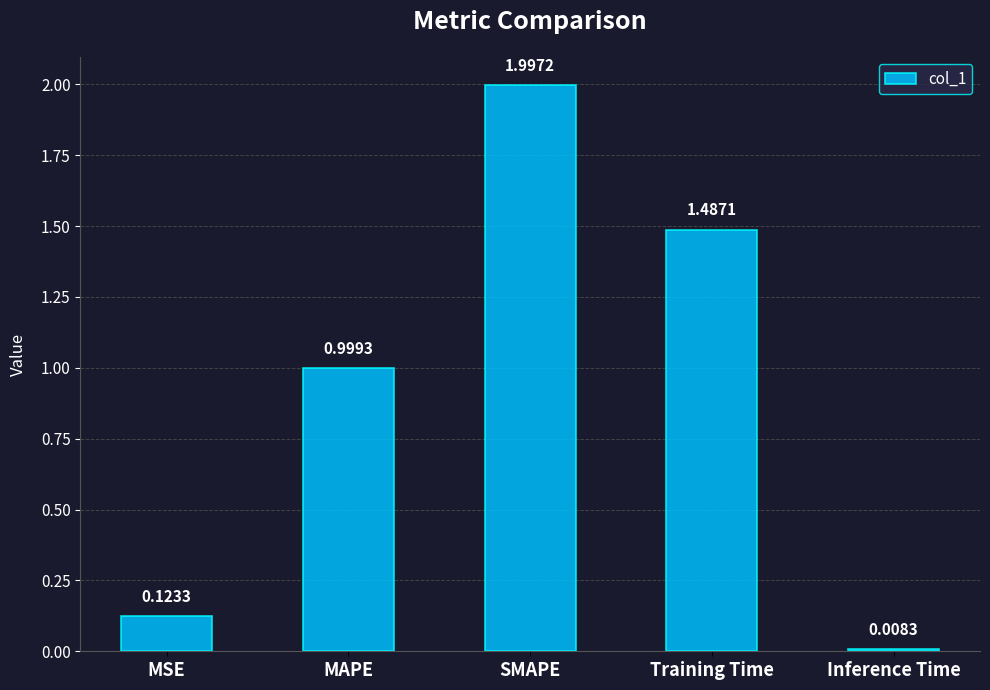

True or false: the data shows 0.0 at MSE.

False